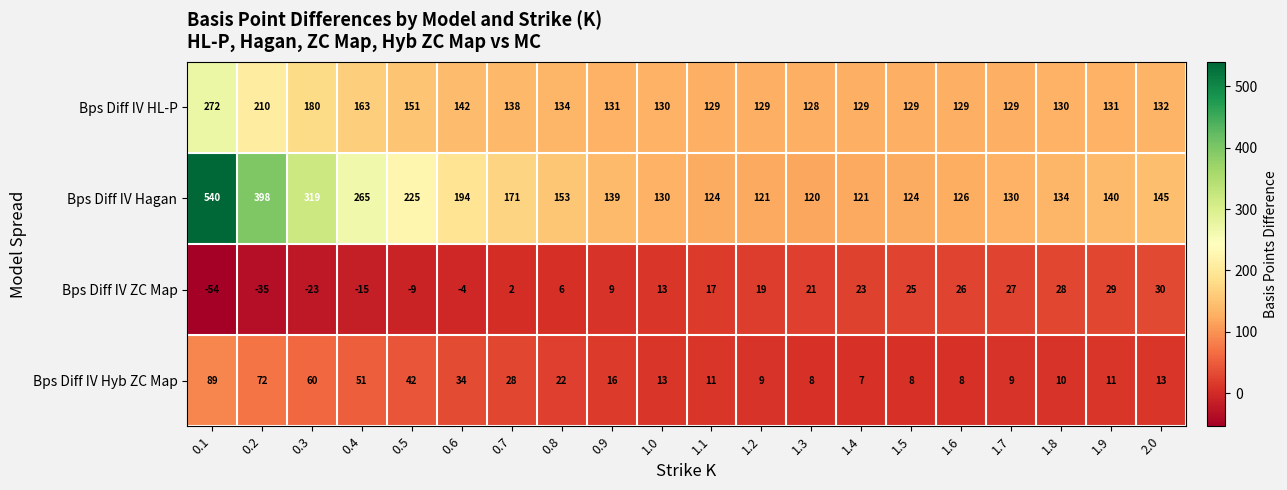

Count the number of data series in this chart.

4